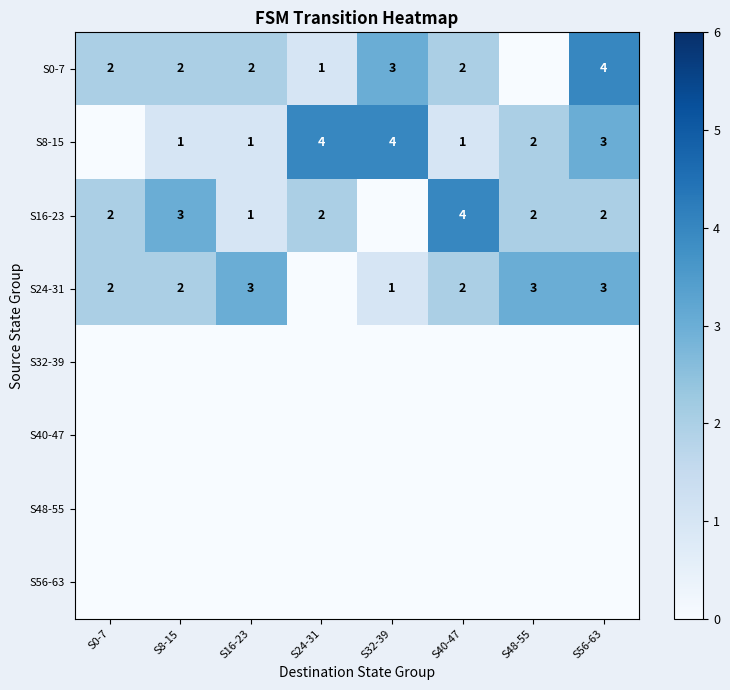

True or false: S24-31 has a value of 3 at S40-47.

False